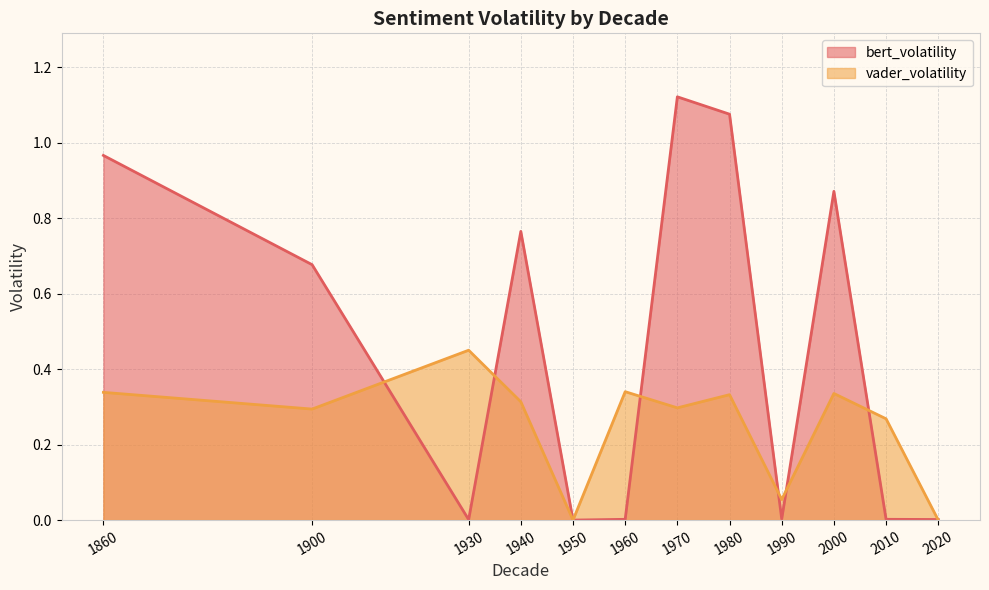

At which label is bert_volatility closest to 0?

1950